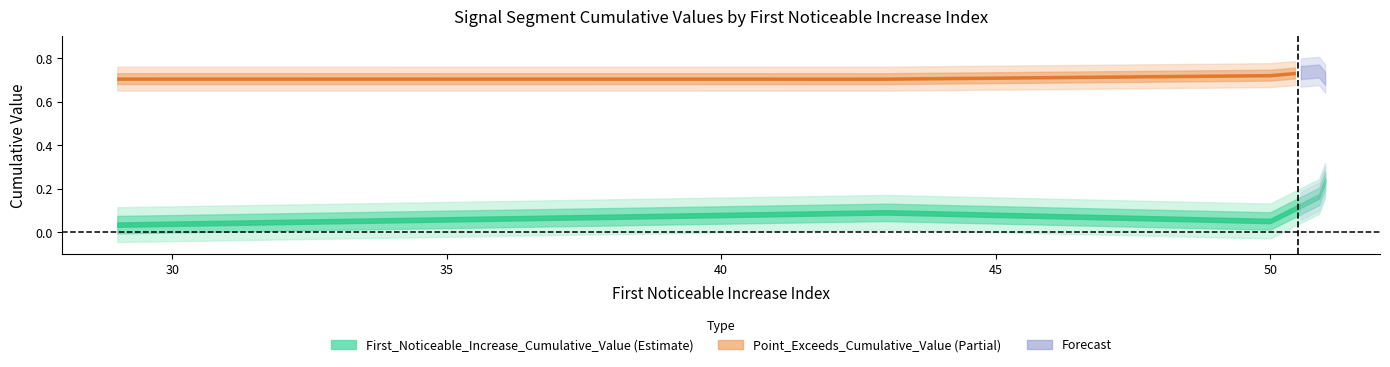

True or false: First_Noticeable_Increase_Cumulative_Value and Point_Exceeds_Cumulative_Value cross at least once.

False